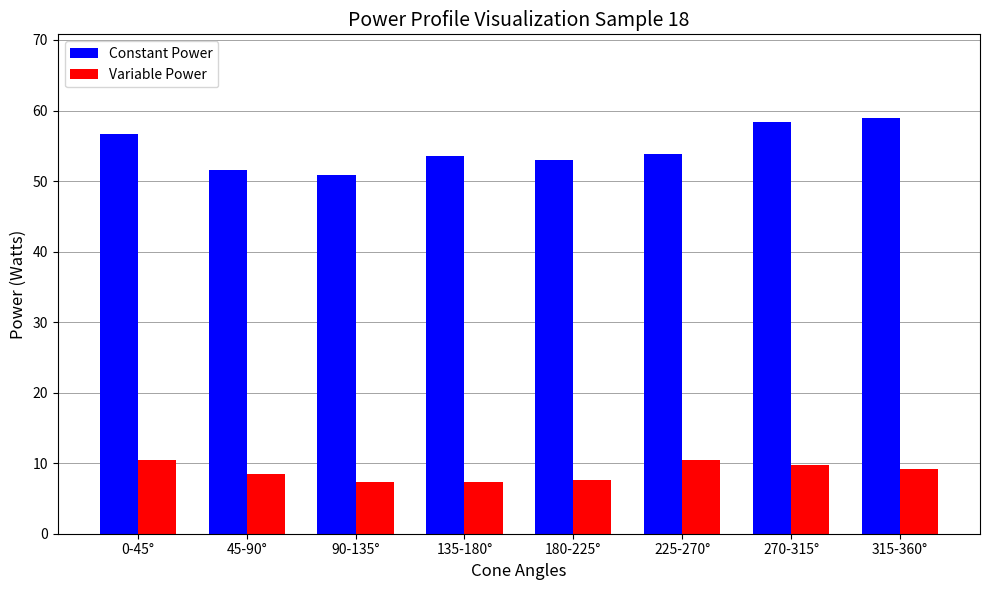

List the series in order of their peak value, lowest first.

Variable Power, Constant Power